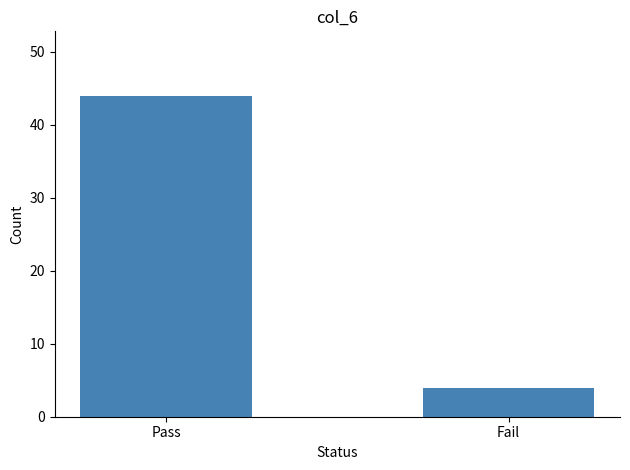

Approximately how many times larger is the value at Fail compared to Pass?

0.1